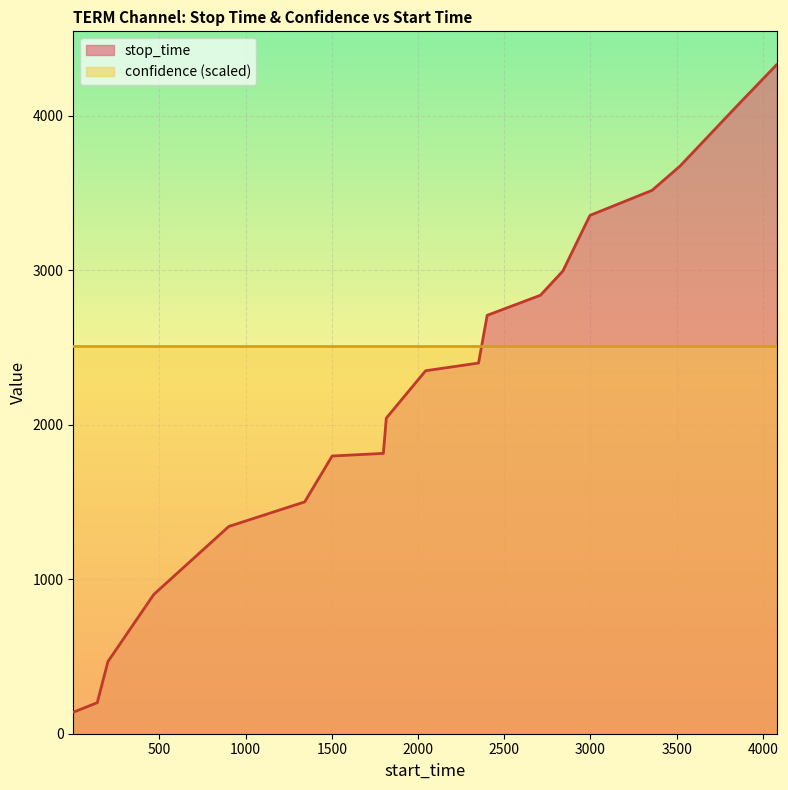

The value at 2997 is 5534. True or false?

False